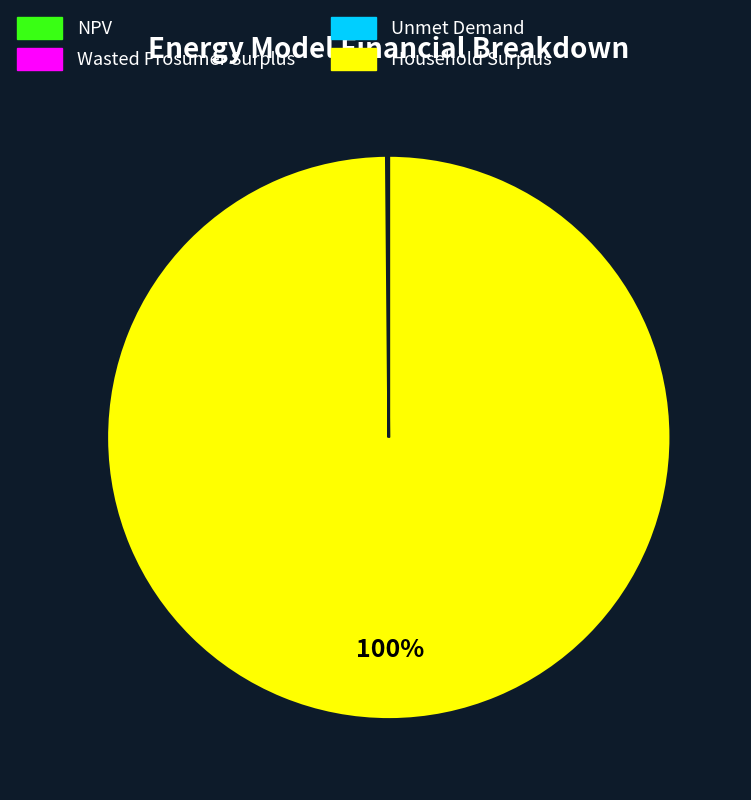

To the nearest percent, what is the difference between the largest and smallest slice percentages?

100%